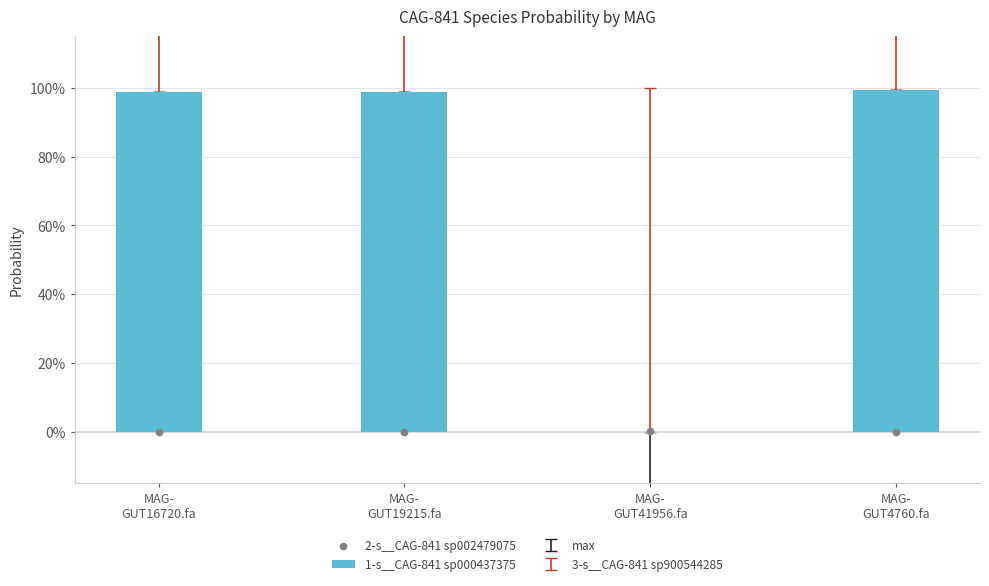

What is the total value across all series at MAG-
GUT19215.fa?

1.0